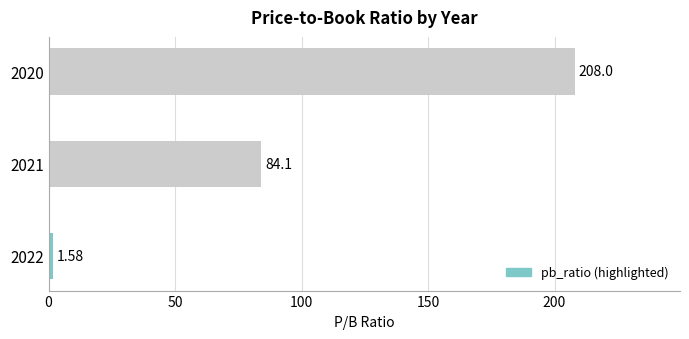

How many categories are shown in the chart?

3